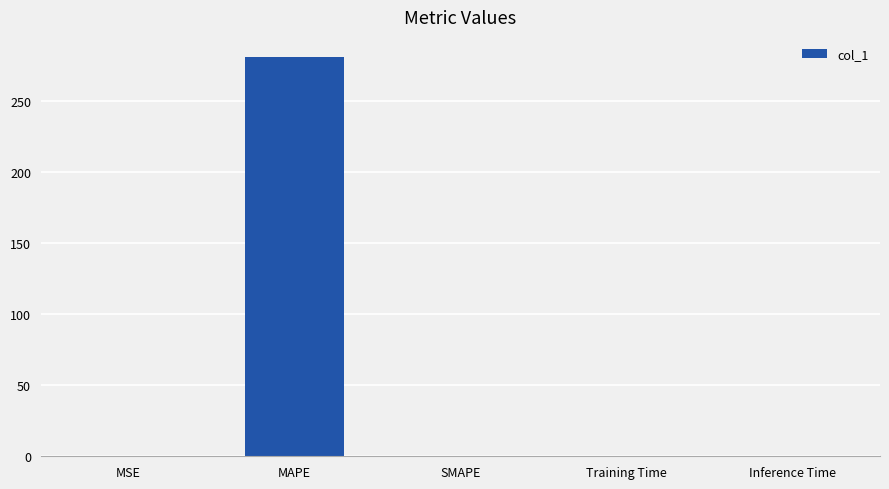

The value at MSE is 0.2. True or false?

True